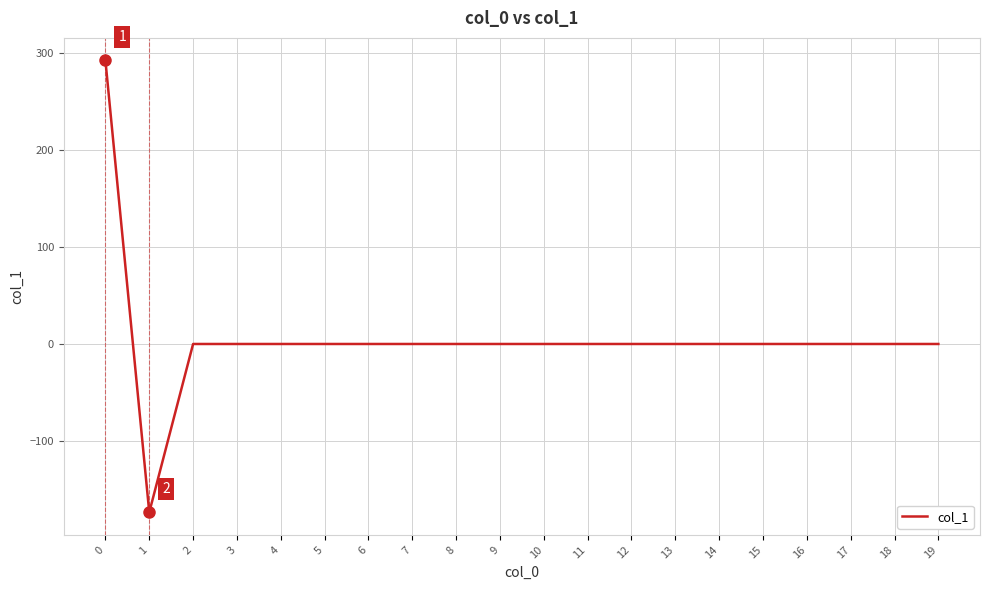

What is the greatest value displayed?

292.8